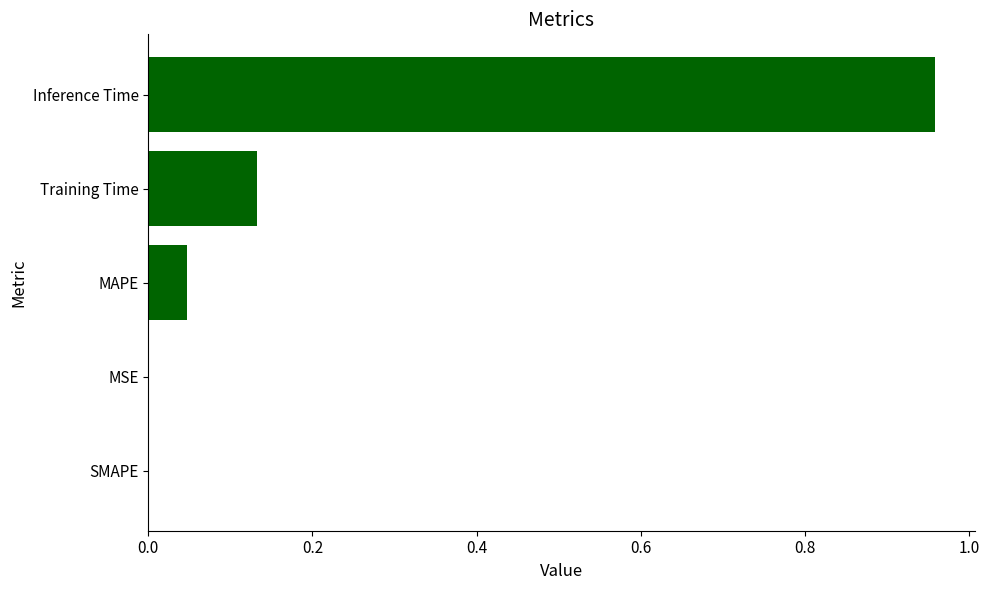

What is the average value?

0.2